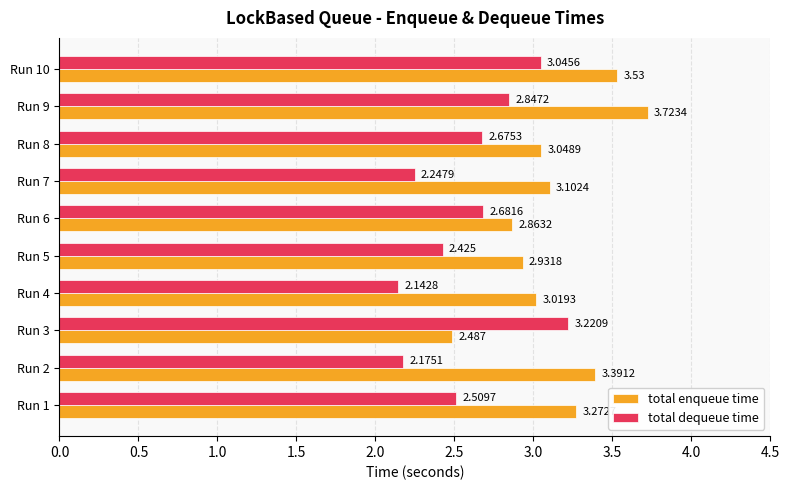

Which series changed the most between Run 7 and Run 9?

total enqueue time